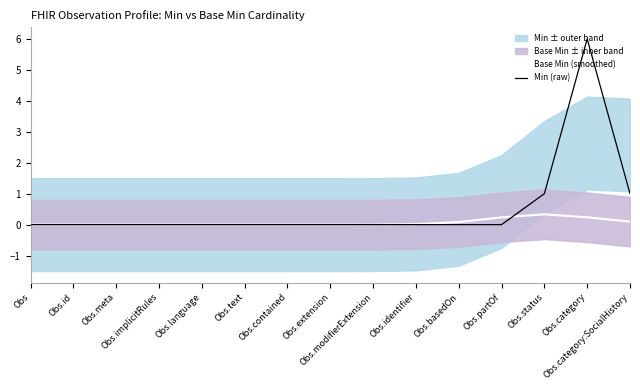

Between which two adjacent categories do Min (raw) and Base Min (smoothed) first intersect?

Obs.partOf and Obs.status